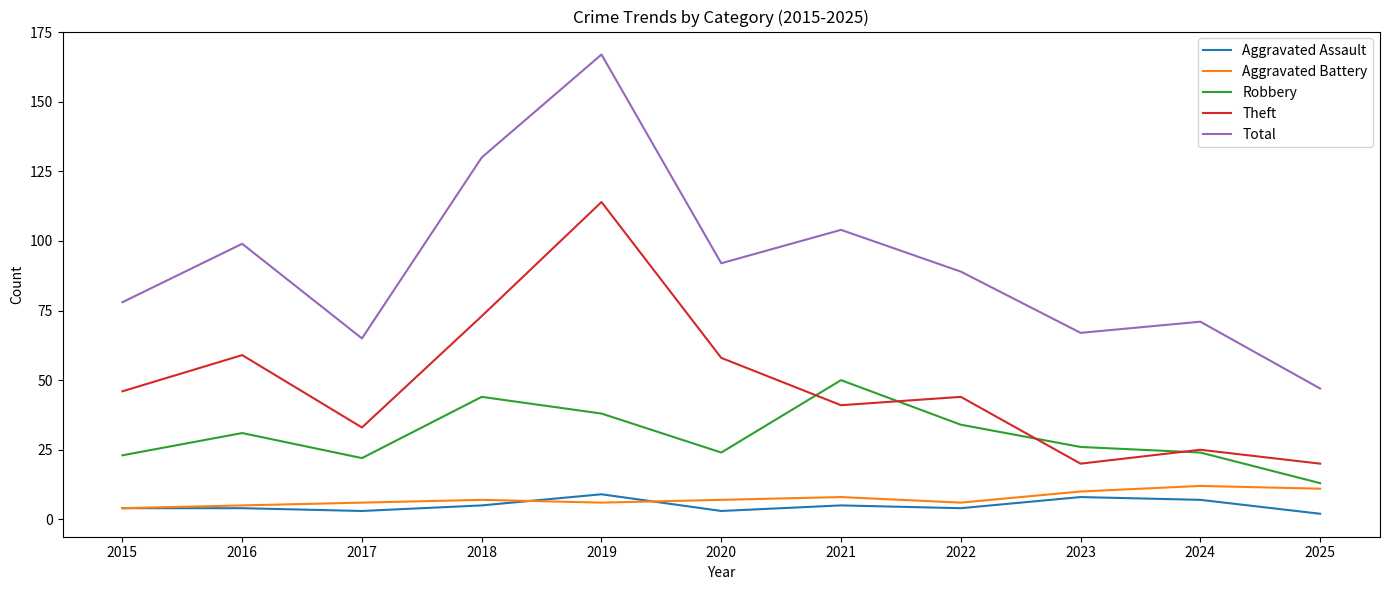

Reading right to left, extract all data points from this chart.

Aggravated Assault: 2	7	8	4	5	3	9	5	3	4	4
Aggravated Battery: 11	12	10	6	8	7	6	7	6	5	4
Robbery: 13	24	26	34	50	24	38	44	22	31	23
Theft: 20	25	20	44	41	58	114	73	33	59	46
Total: 47	71	67	89	104	92	167	130	65	99	78